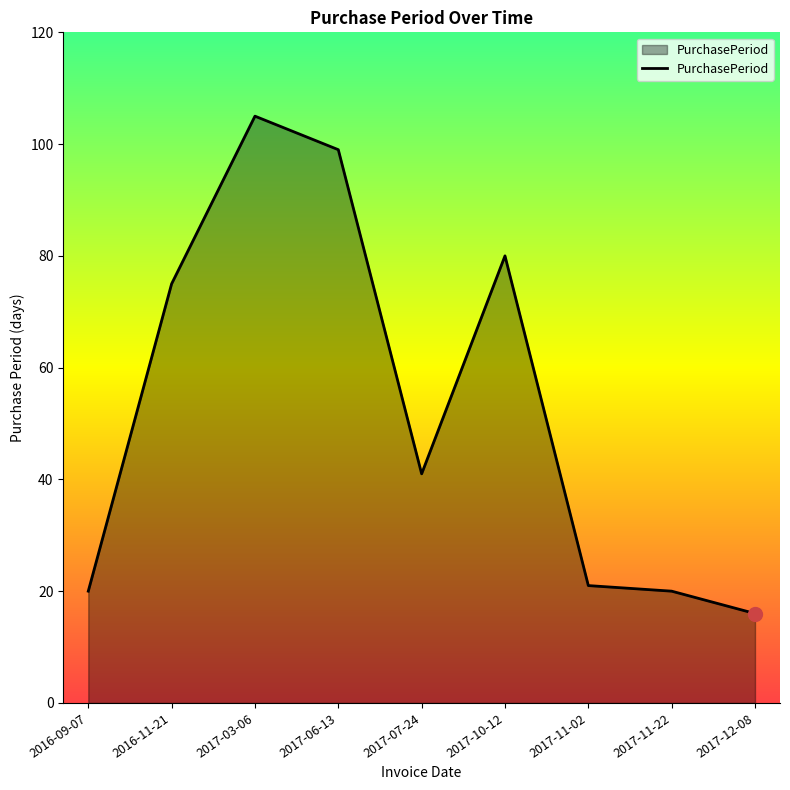

What is the change in value from 2016-09-07 to 2017-12-08?

-4